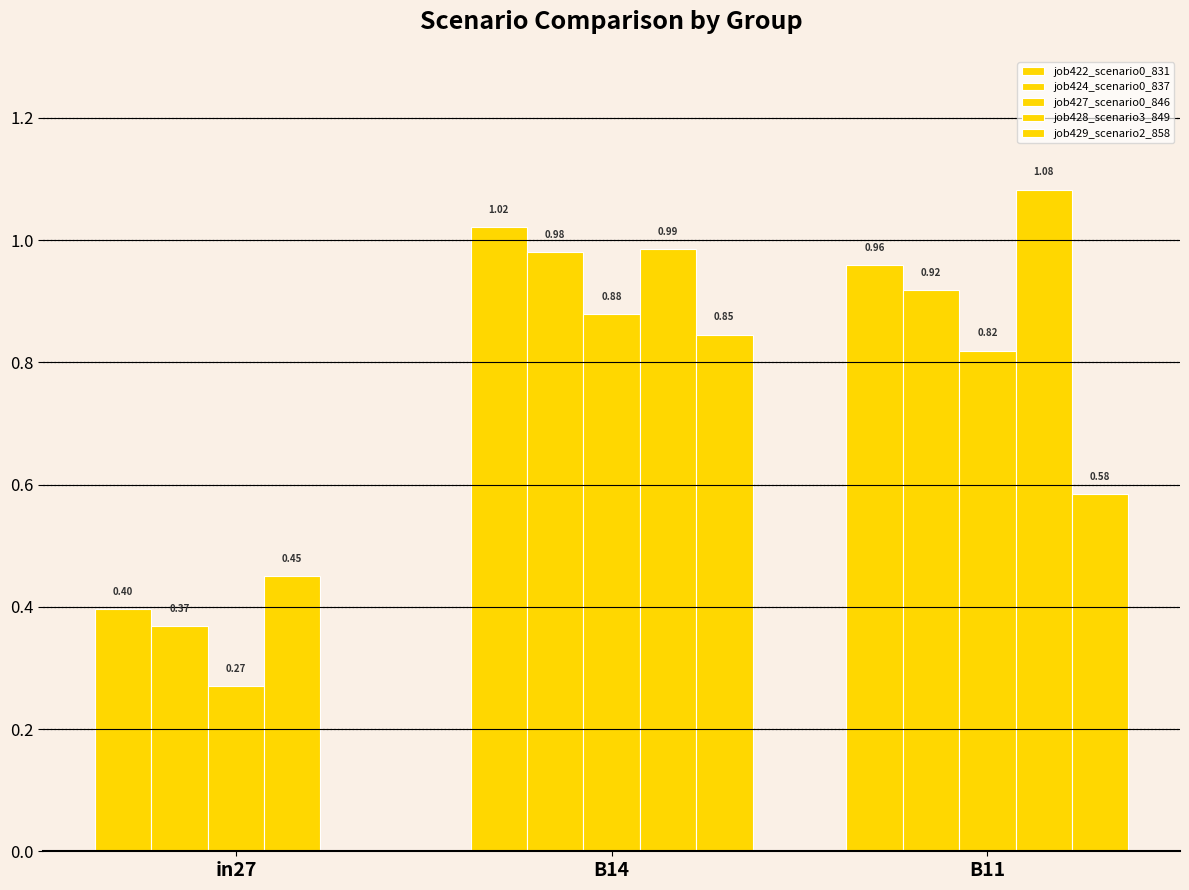

How many categories are shown in the chart?

3